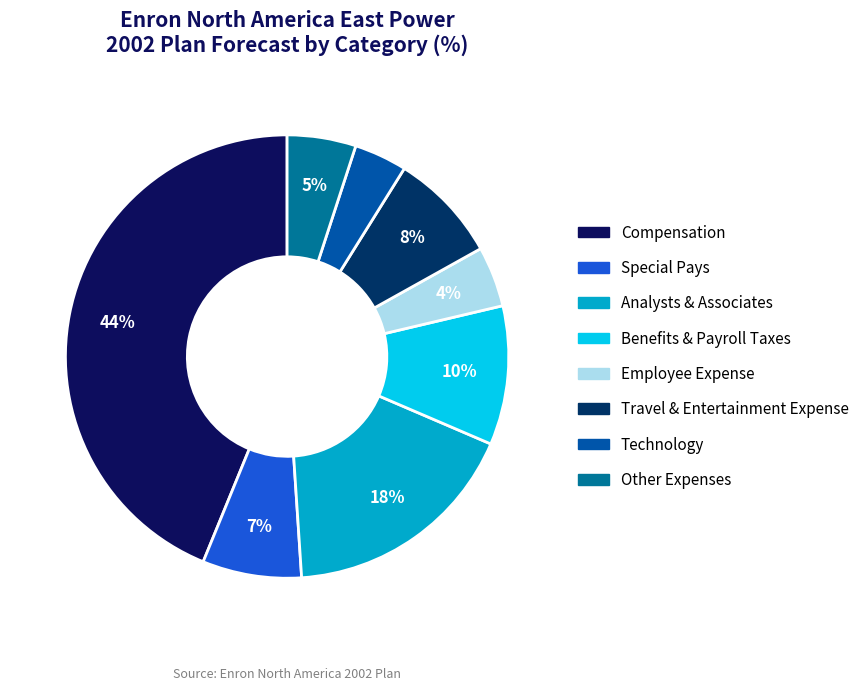

How many segments does this pie chart have?

8